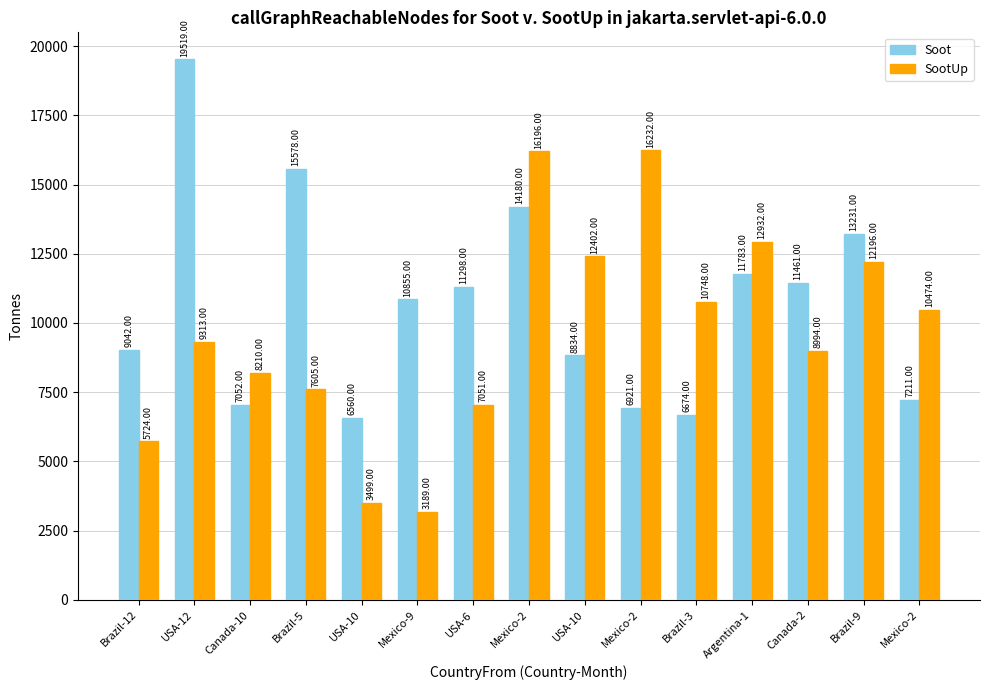

List the labels in order of SootUp value, largest first.

Mexico-2, Mexico-2, Argentina-1, USA-10, Brazil-9, Brazil-3, Mexico-2, USA-12, Canada-2, Canada-10, Brazil-5, USA-6, Brazil-12, USA-10, Mexico-9